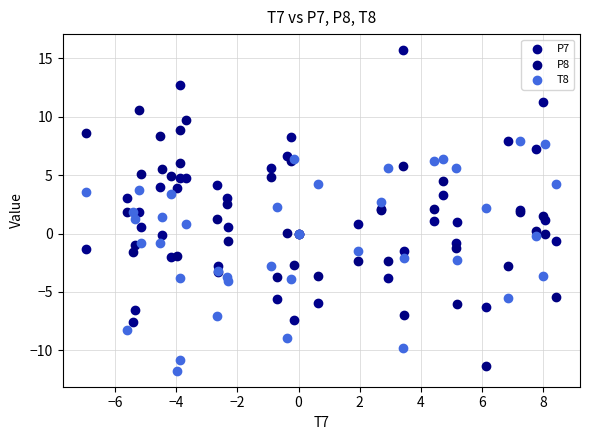

Which series contains the highest Y value?

P7